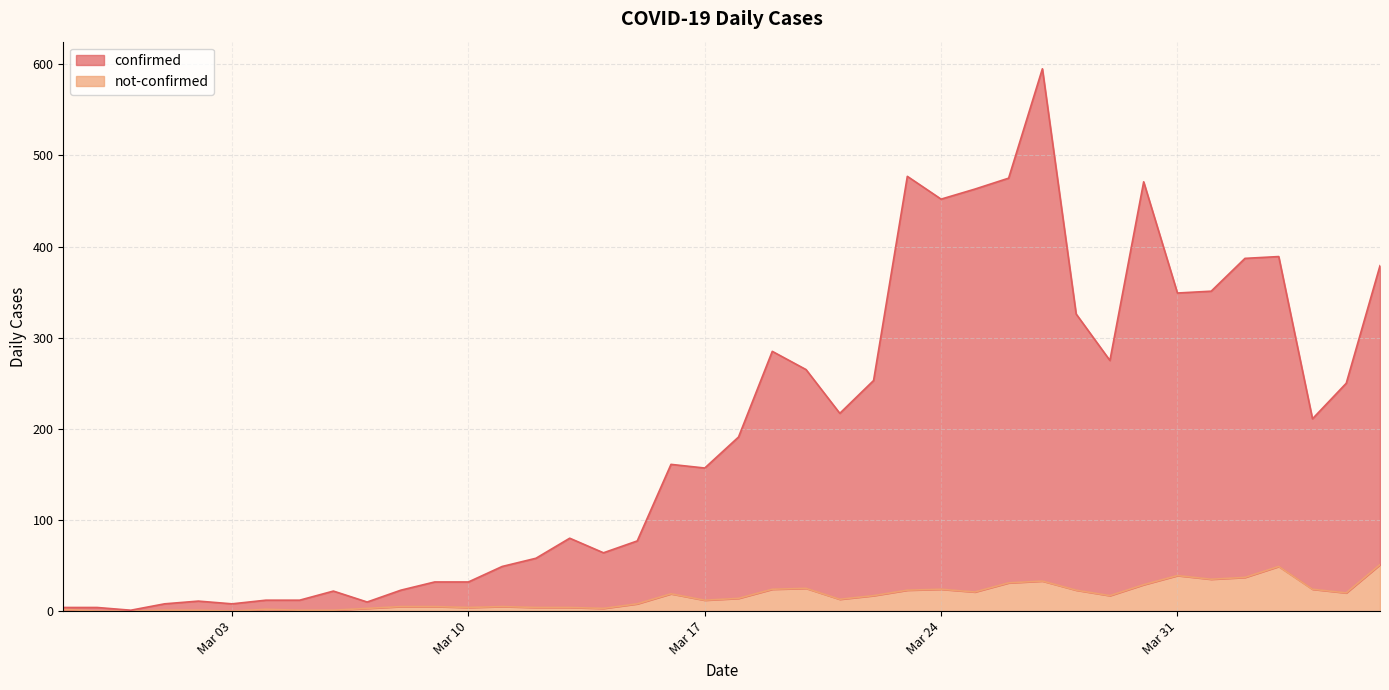

How many data points in confirmed are less than 191?

20